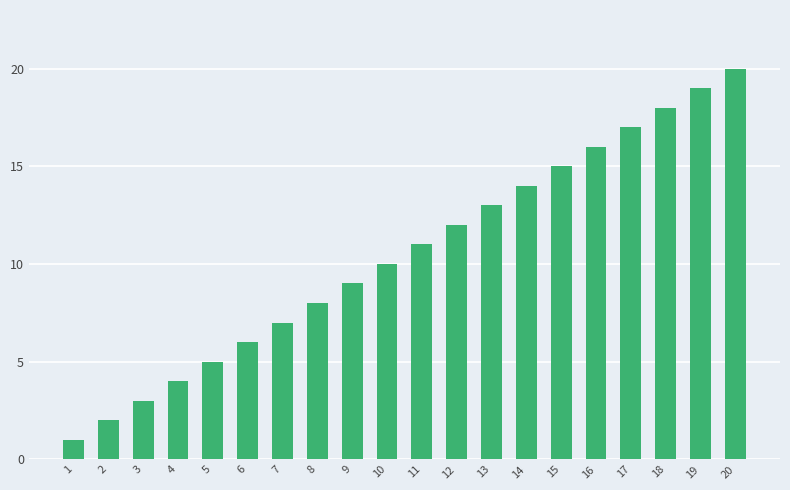

The value at 5 is 9. True or false?

False